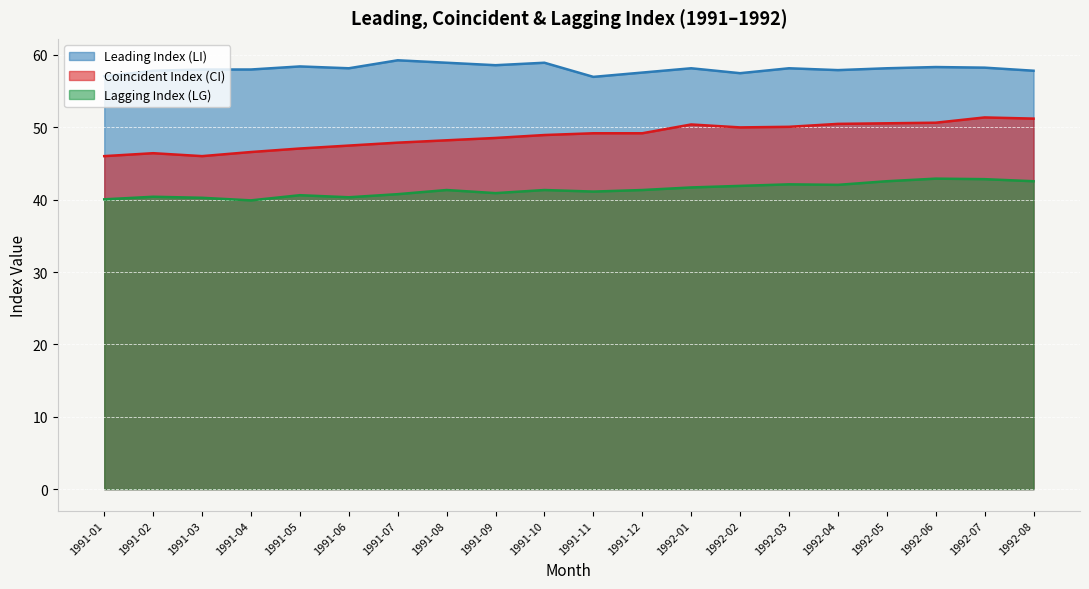

True or false: Leading Index (LI) has more than 1 interior local peaks.

True